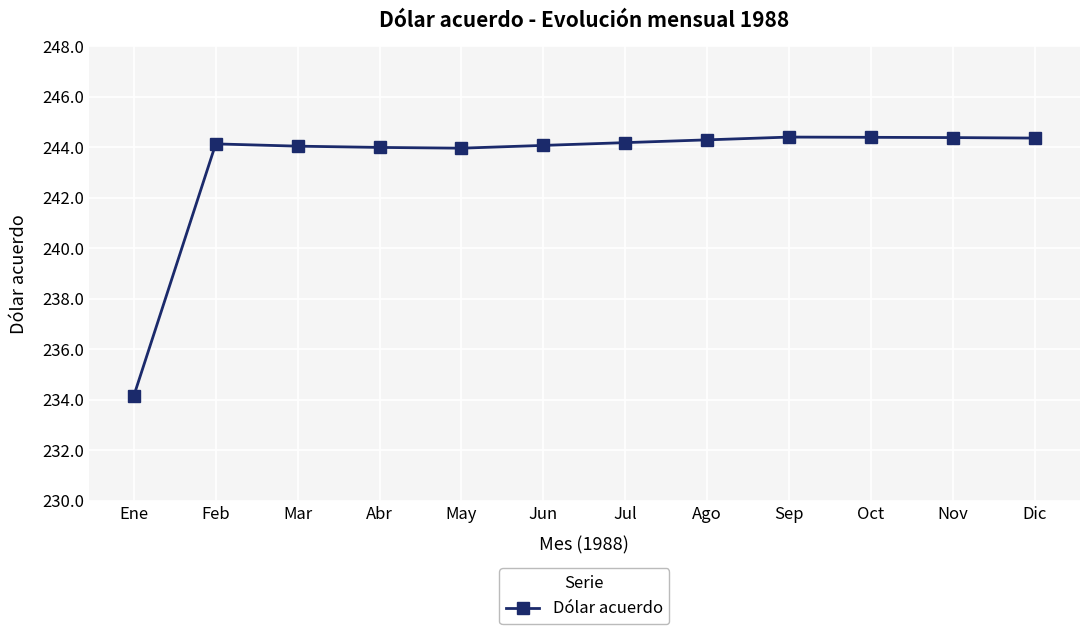

What is the sum of all values?

2920.5